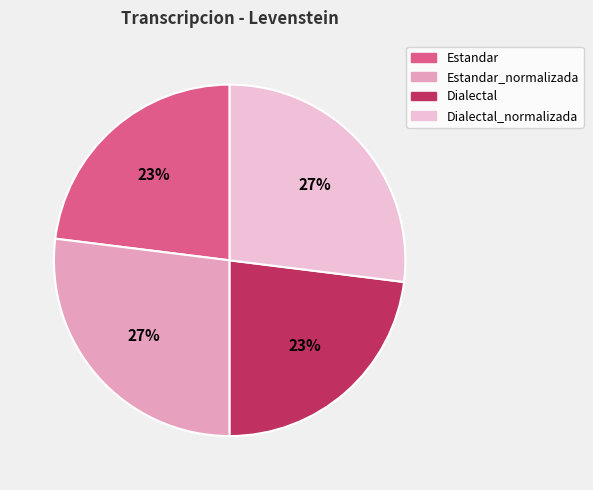

Do Estandar and Dialectal together represent more than half of the pie?

No